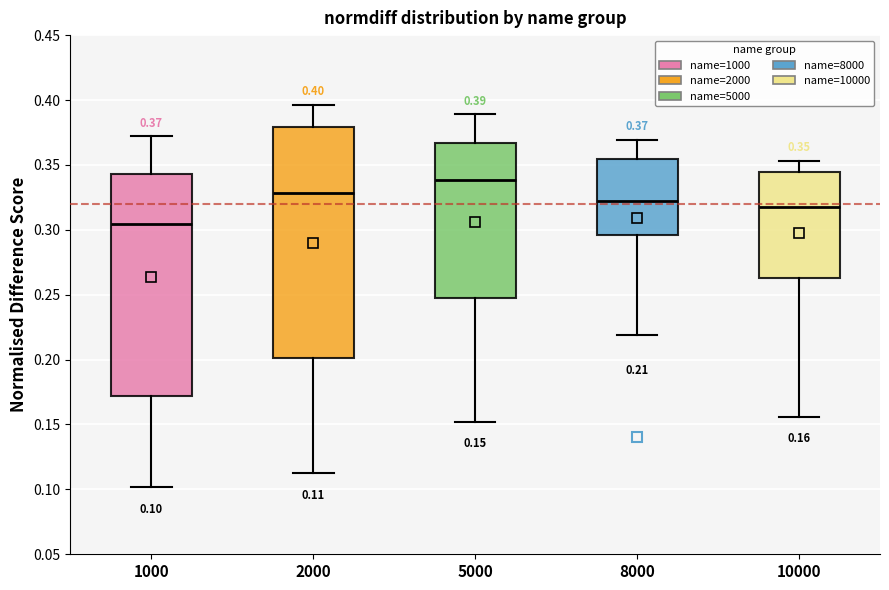

Which box is the tallest, from its lower edge to its upper edge?

2000